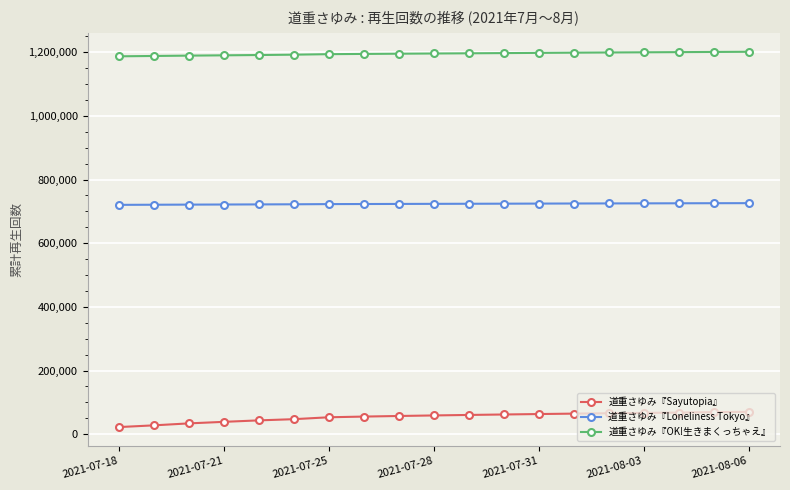

What is the highest value of the 道重さゆみ『Sayutopia』 series?

70159